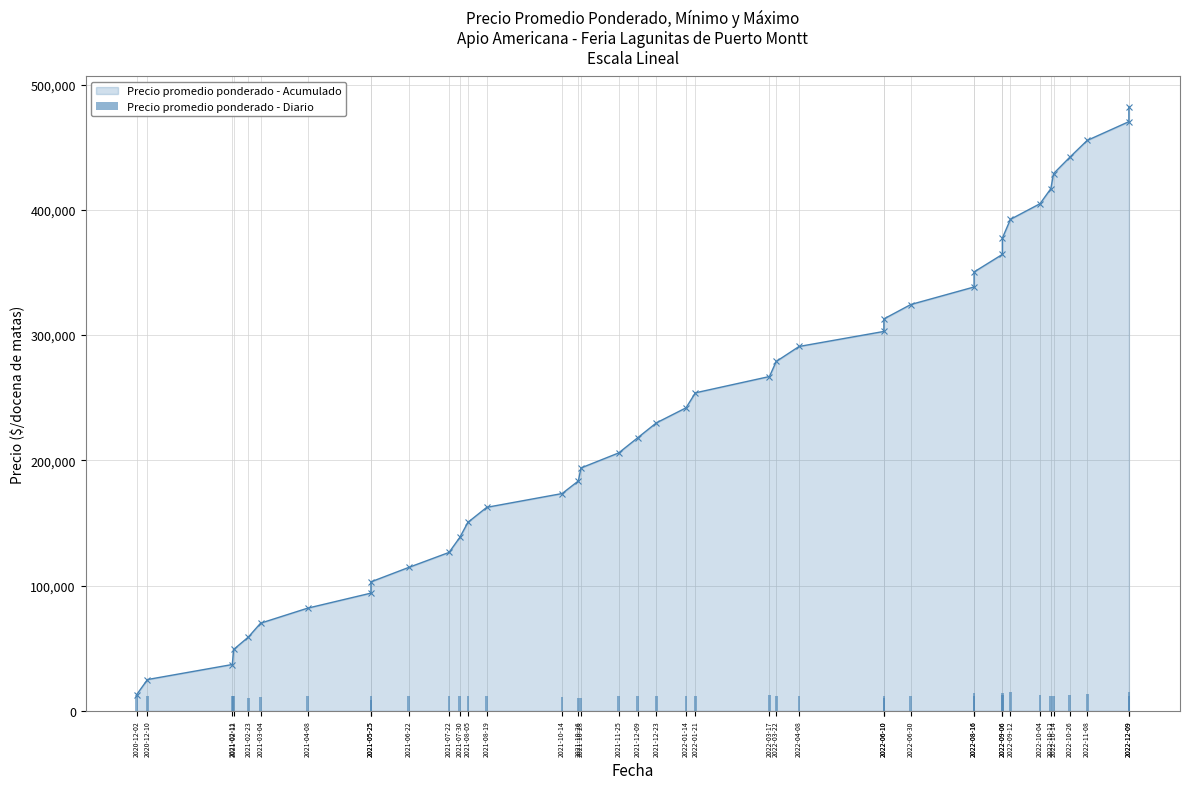

How many values are below 12000?

9